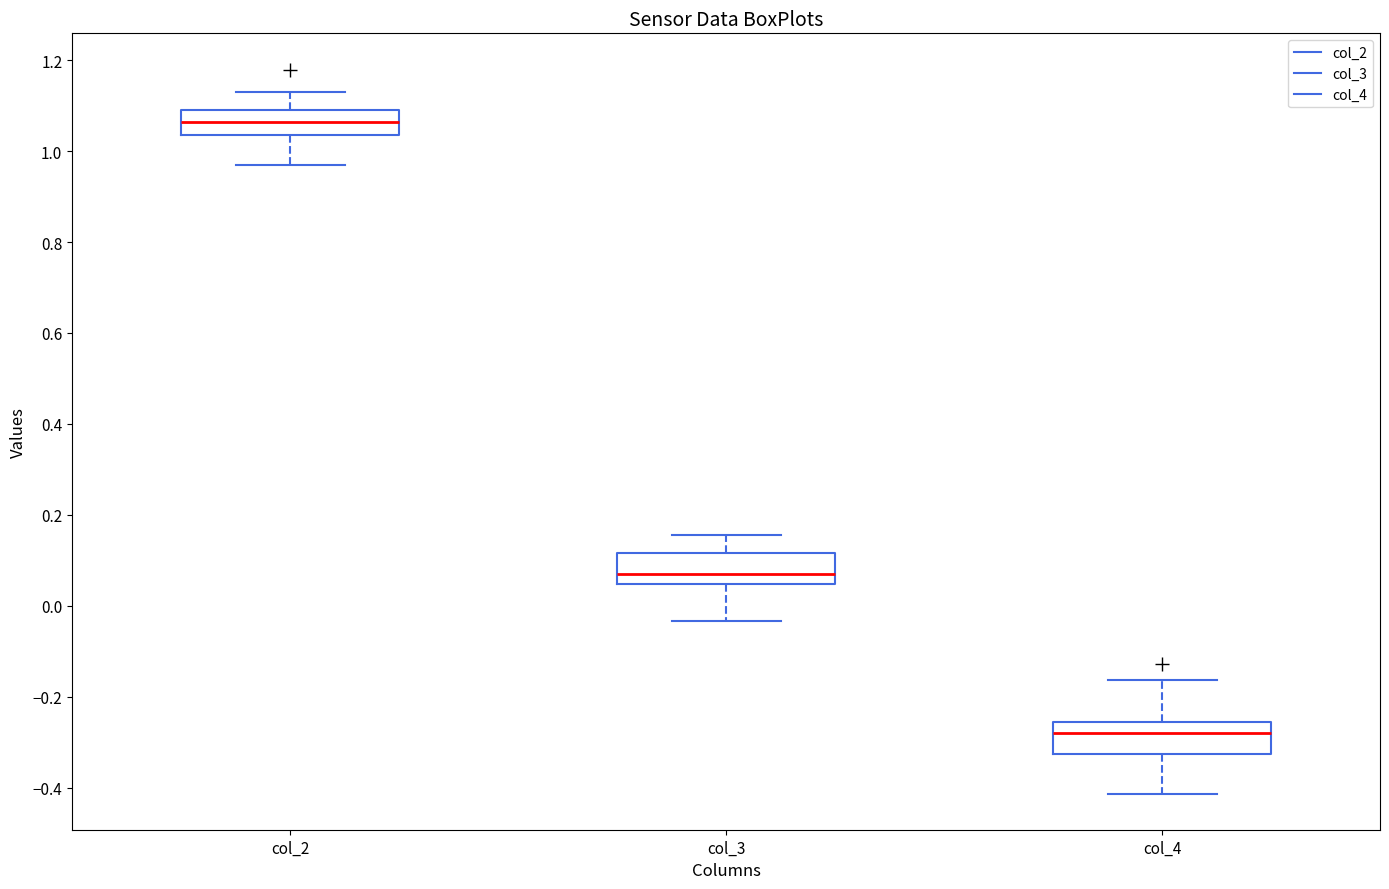

Reading left to right, read every box against the y-axis: the position of its median line, the range the box covers, and the ends of its whiskers. The values are not printed on the chart, so give them approximately, as read against the axis.

col_2: median 1.06, box 1.04 to 1.10, whiskers 0.96 to 1.14
col_3: median 0.08, box 0.04 to 0.12, whiskers -0.04 to 0.16
col_4: median -0.28, box -0.32 to -0.26, whiskers -0.42 to -0.16